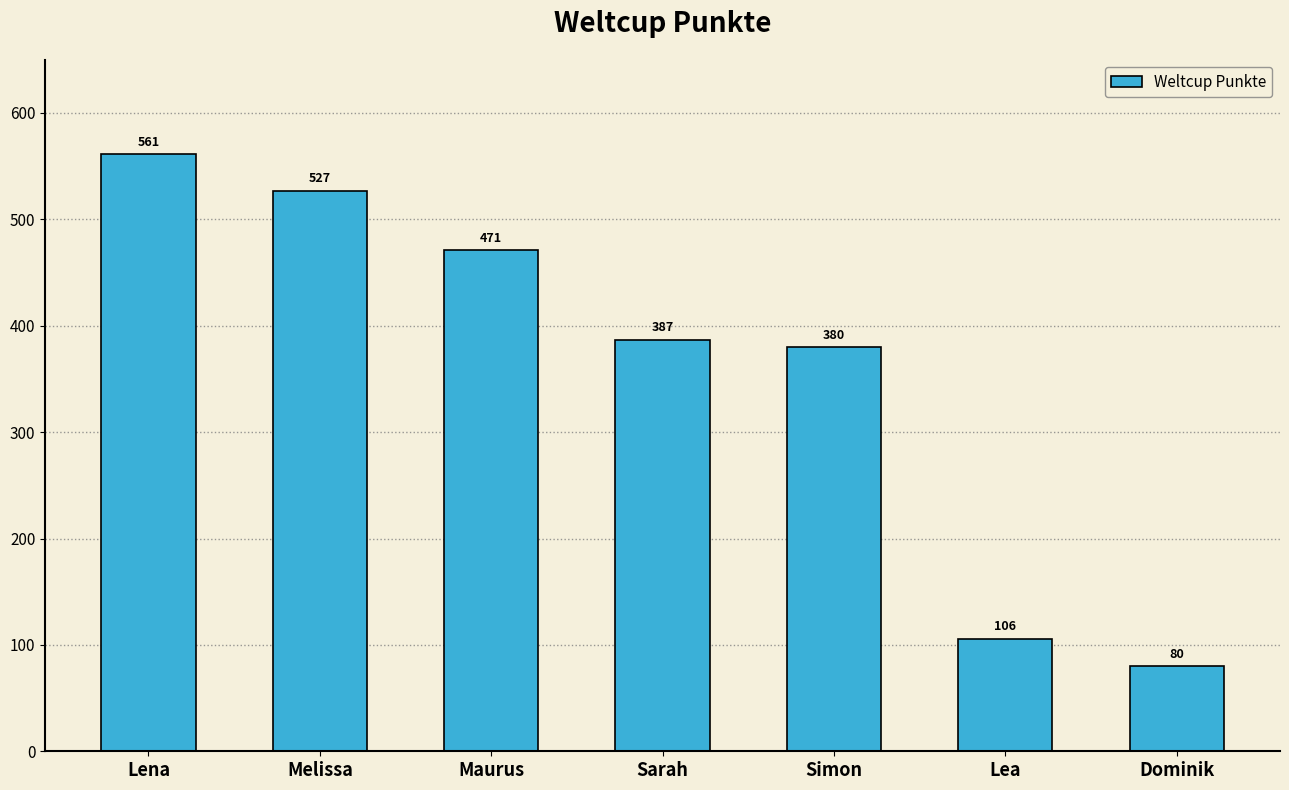

True or false: the data shows 471 at Maurus.

True